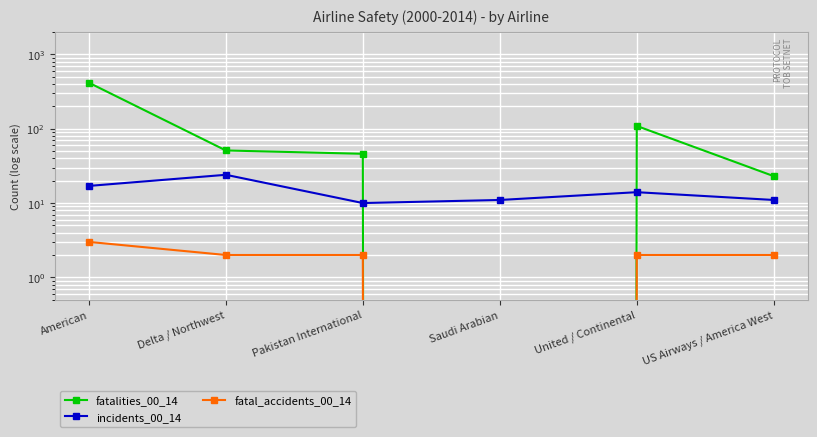

Where does the fatal_accidents_00_14 series first go above 2?

American